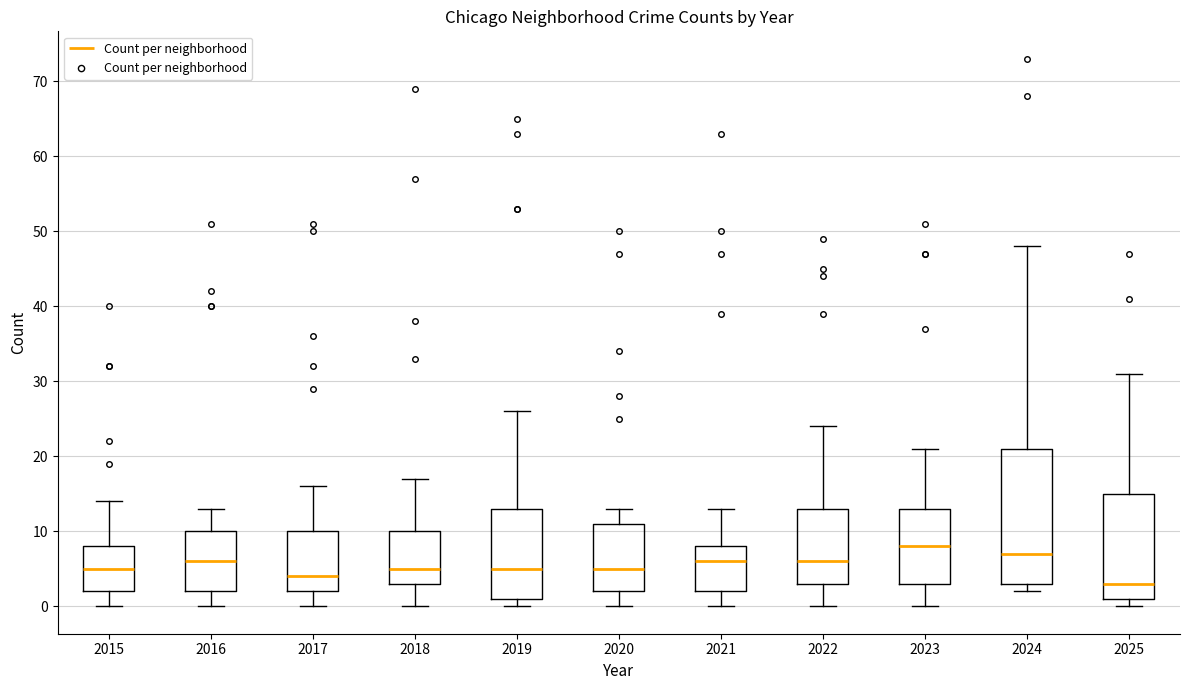

Comparing the boxes themselves (not the whiskers), which one is the tallest?

2024